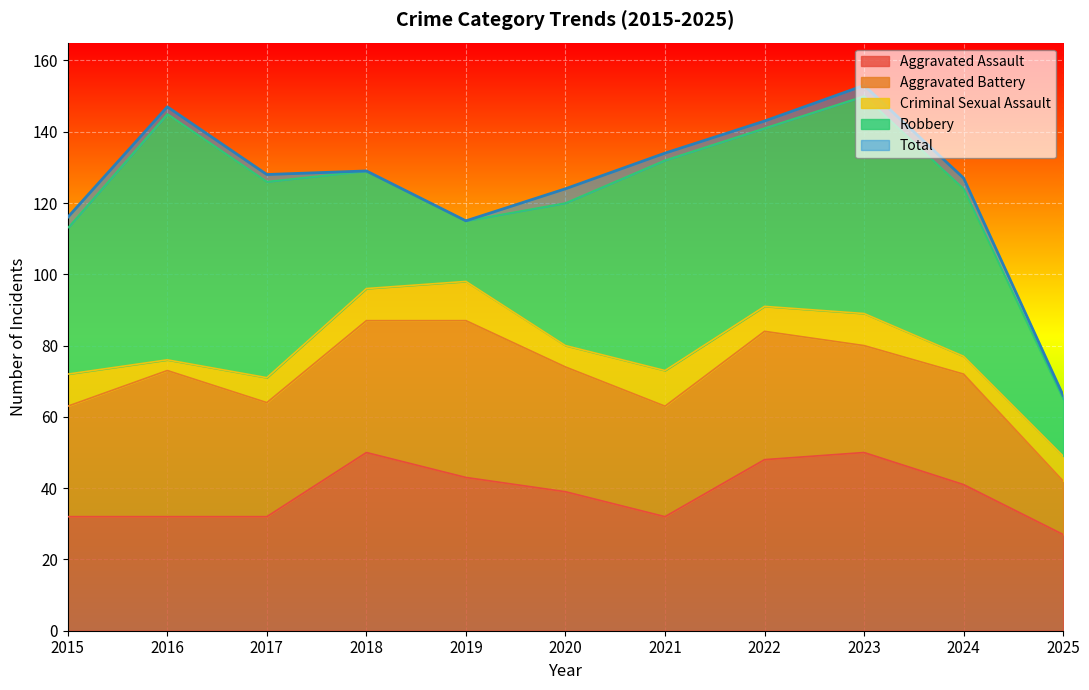

Is the value of Aggravated Assault at 2015 greater than the value of Aggravated Battery at 2016?

No